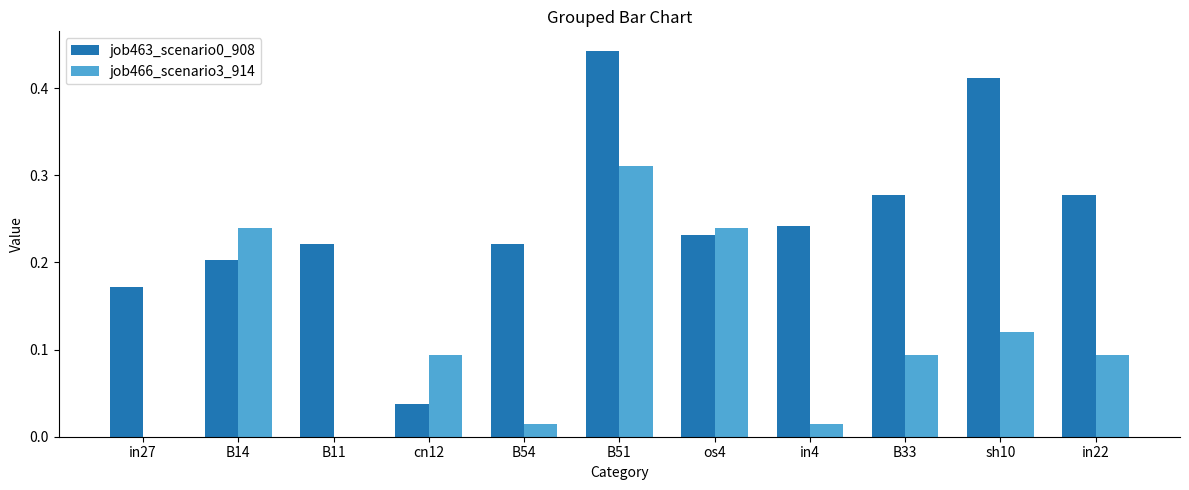

The value of job463_scenario0_908 at cn12 is 0.0. True or false?

True